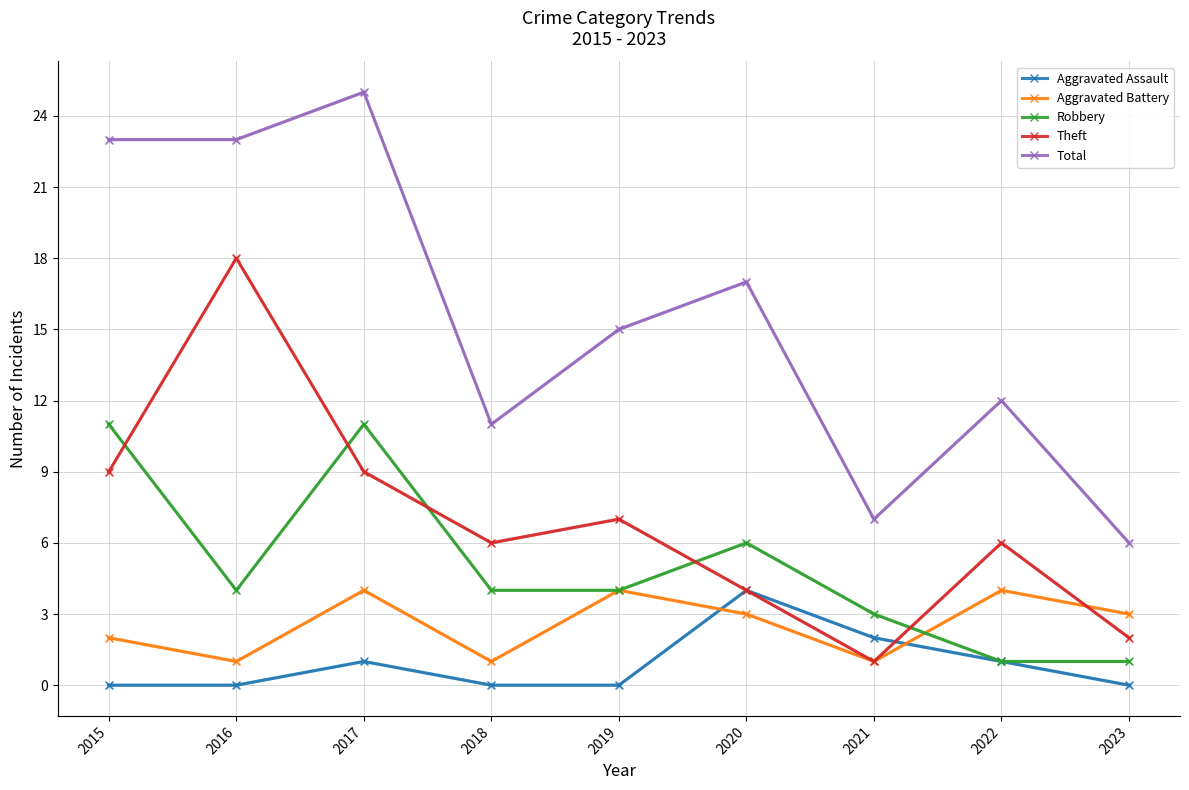

Which category has the highest value across all series?

2017